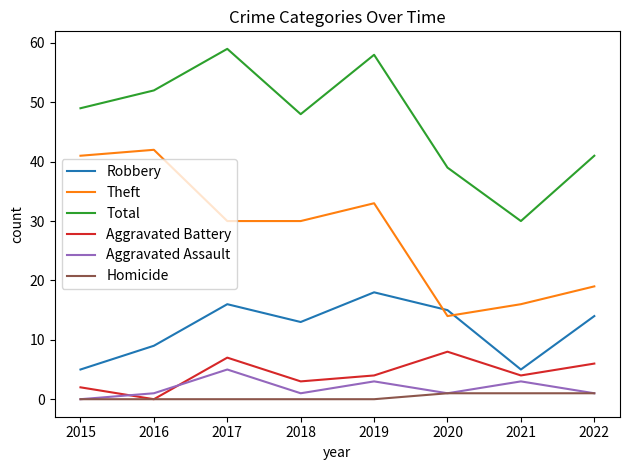

At how many categories does at least one series exceed 55?

2